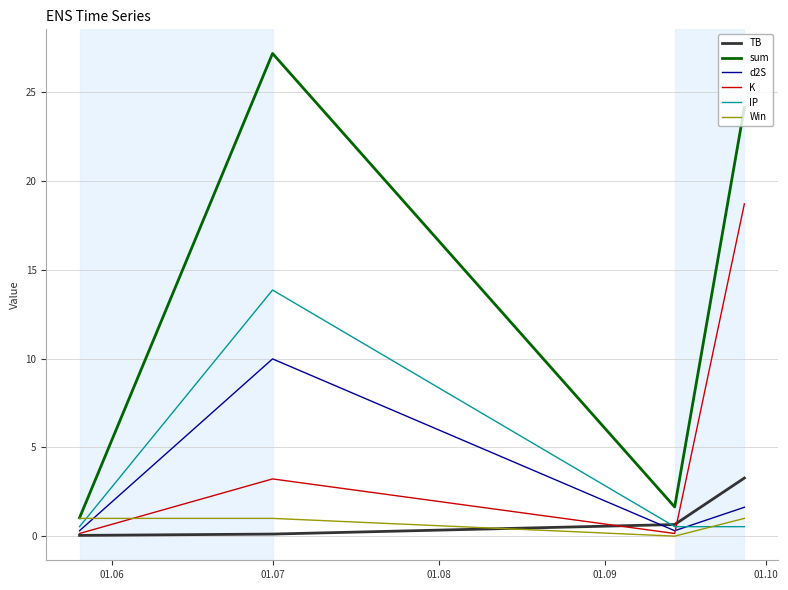

List the series in order of their peak value, highest first.

sum, K, IP, d2S, TB, Win